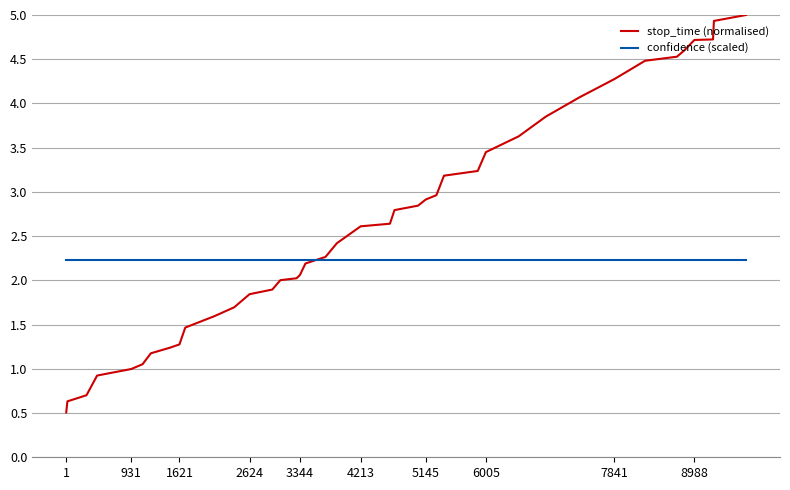

List the series in order of their overall mean, highest first.

stop_time (normalised), confidence (scaled)